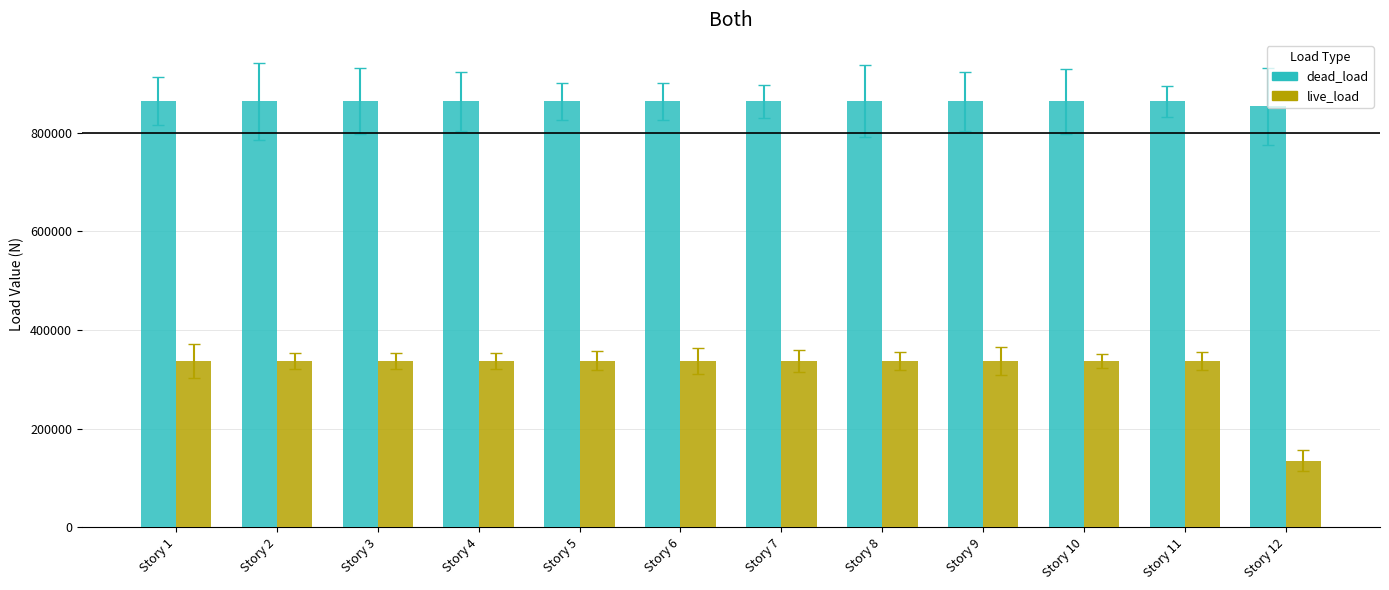

Reading left to right, extract all data points from this chart.

dead_load: Story 1=864000	Story 2=864000	Story 3=864000	Story 4=864000	Story 5=864000	Story 6=864000	Story 7=864000	Story 8=864000	Story 9=864000	Story 10=864000	Story 11=864000	Story 12=854000
live_load: Story 1=337500	Story 2=337500	Story 3=337500	Story 4=337500	Story 5=337500	Story 6=337500	Story 7=337500	Story 8=337500	Story 9=337500	Story 10=337500	Story 11=337500	Story 12=135000